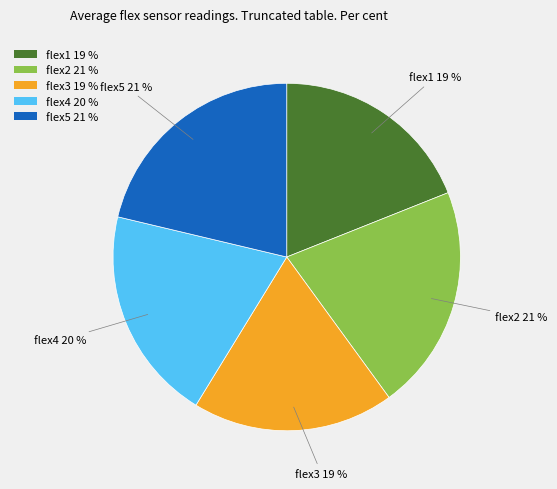

To the nearest percent, what percentage of the pie is flex3 19 %?

19%